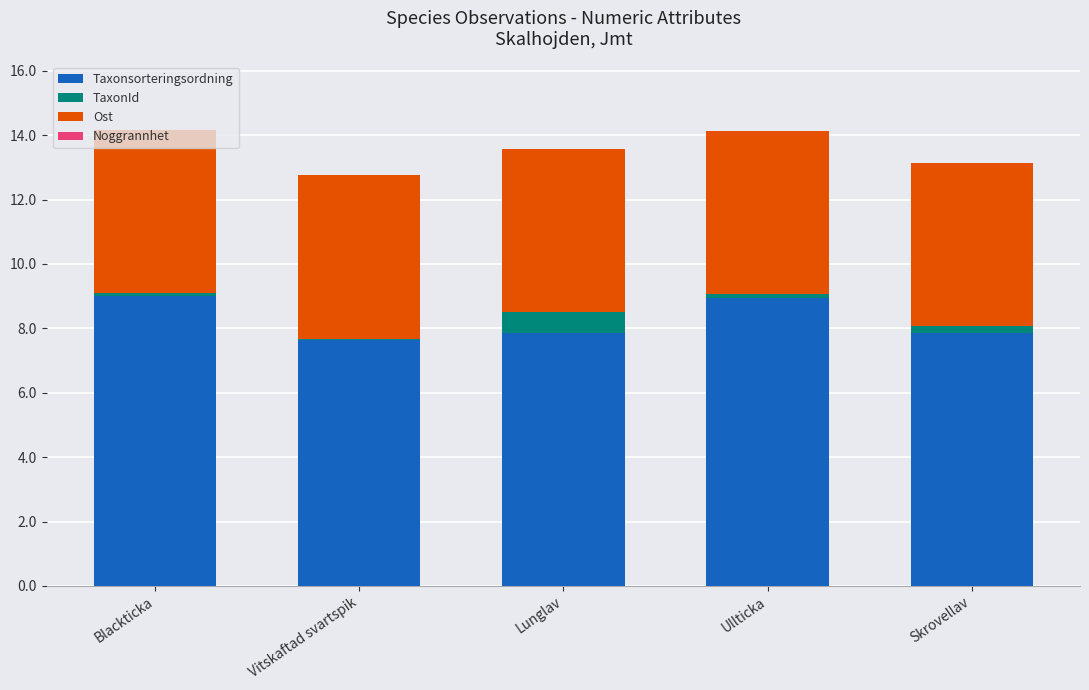

Is it true that Taxonsorteringsordning equals 11.9 at Vitskaftad svartspik?

False